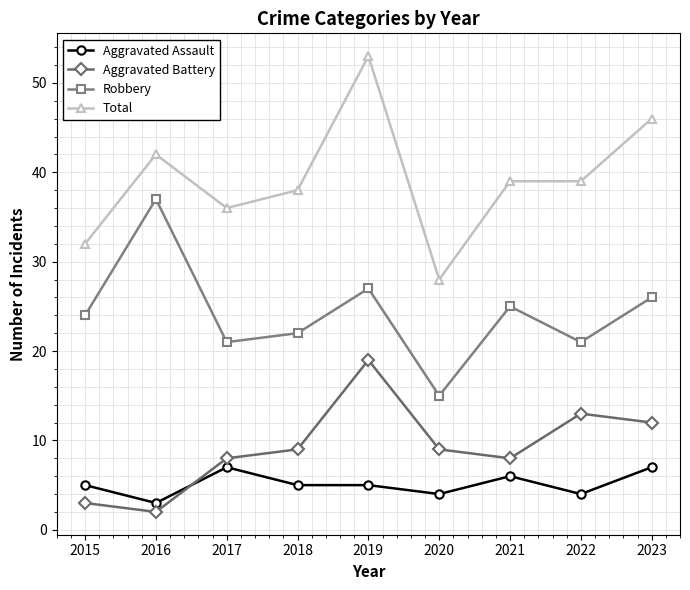

Which series has the widest spread of values?

Total